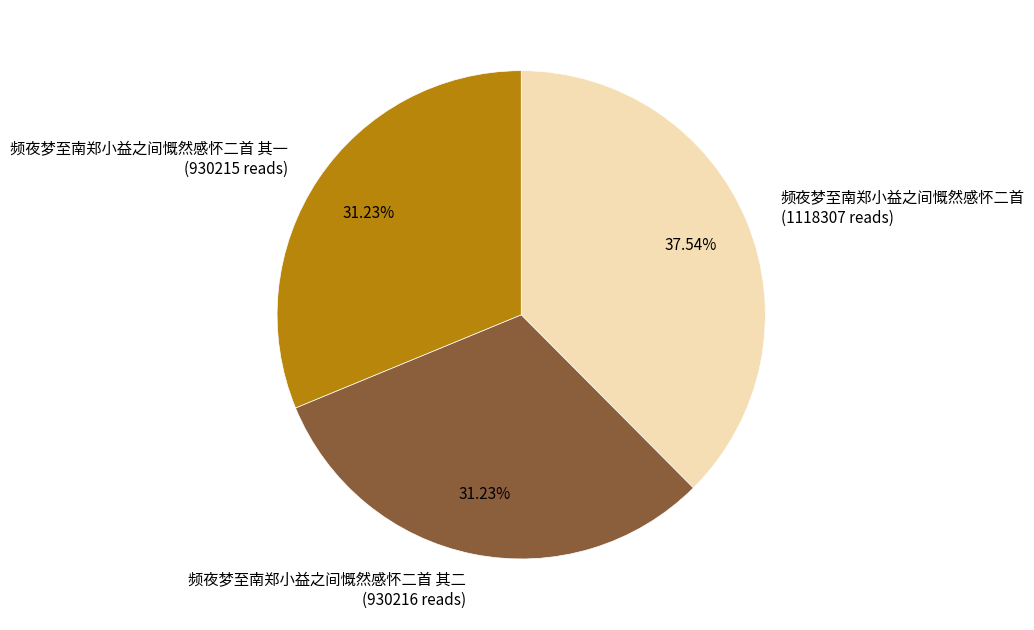

Is the sum of 频夜梦至南郑小益之间慨然感怀二首 其二 (930216 reads) and 频夜梦至南郑小益之间慨然感怀二首 (1118307 reads) greater than half?

Yes